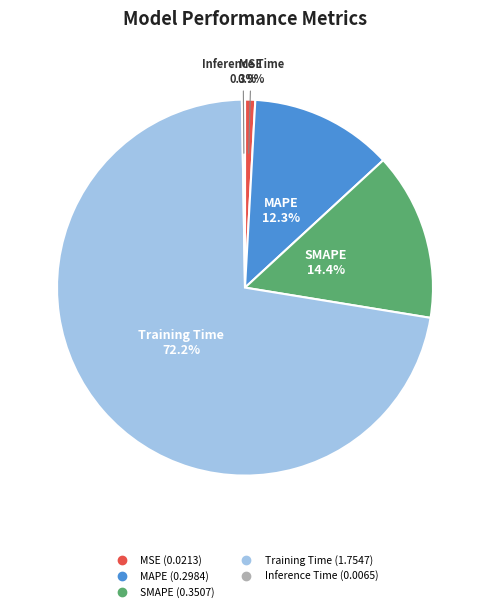

What is the largest slice in the pie chart?

Training Time